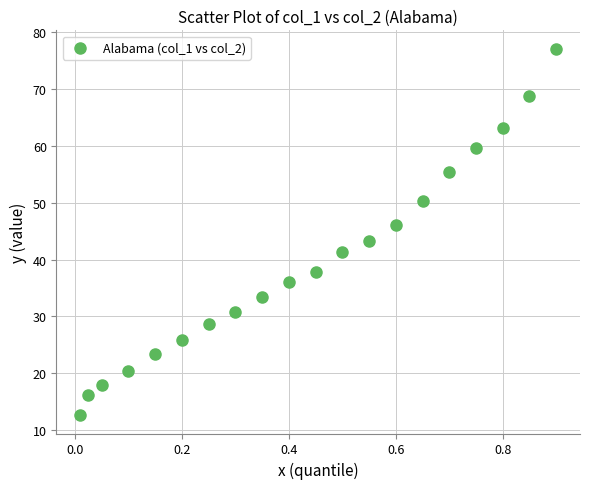

What Y value in the scatter plot is closest to 44?

43.2